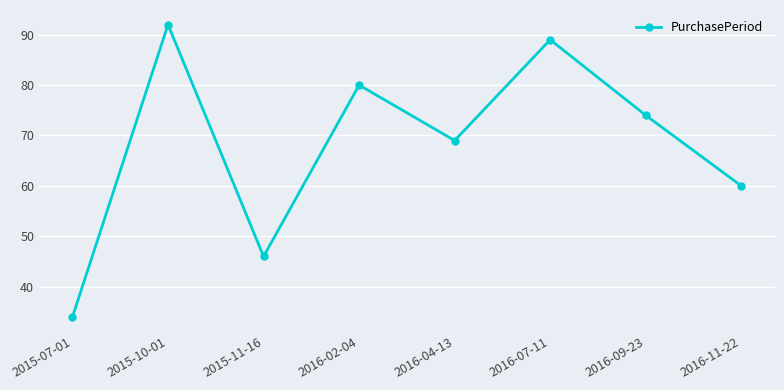

How many lines are shown in the chart?

1